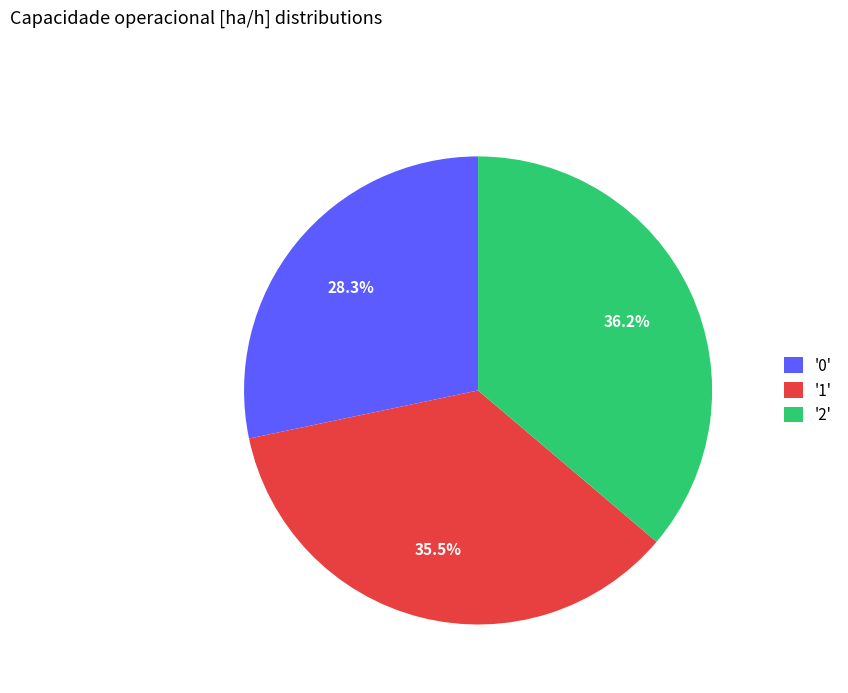

How many segments does this pie chart have?

3